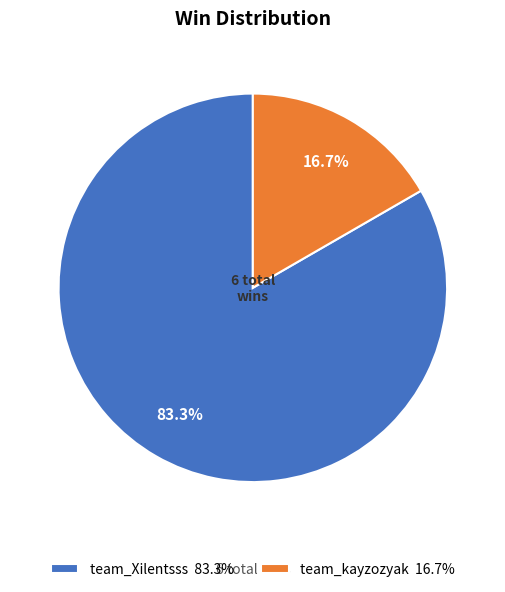

To the nearest percent, what portion does team_kayzozyak represent?

17%